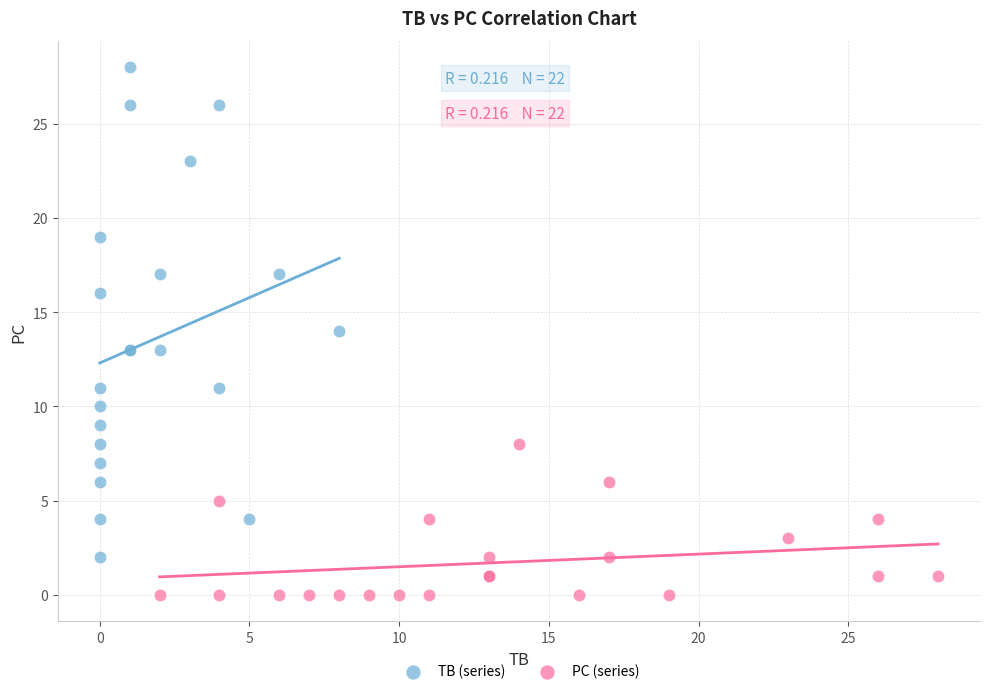

Which series contains the lowest Y value?

PC (series)